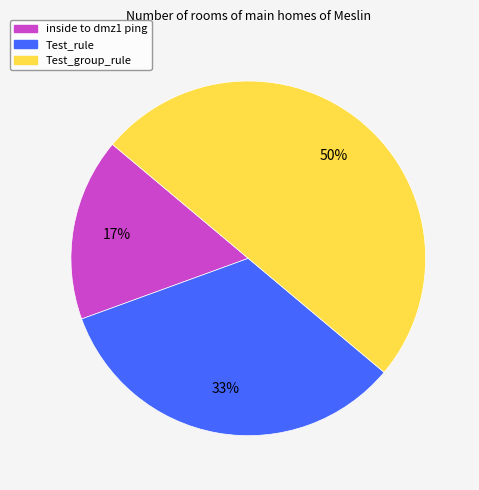

Rank the categories by value from highest to lowest.

Test_group_rule, Test_rule, inside to dmz1 ping